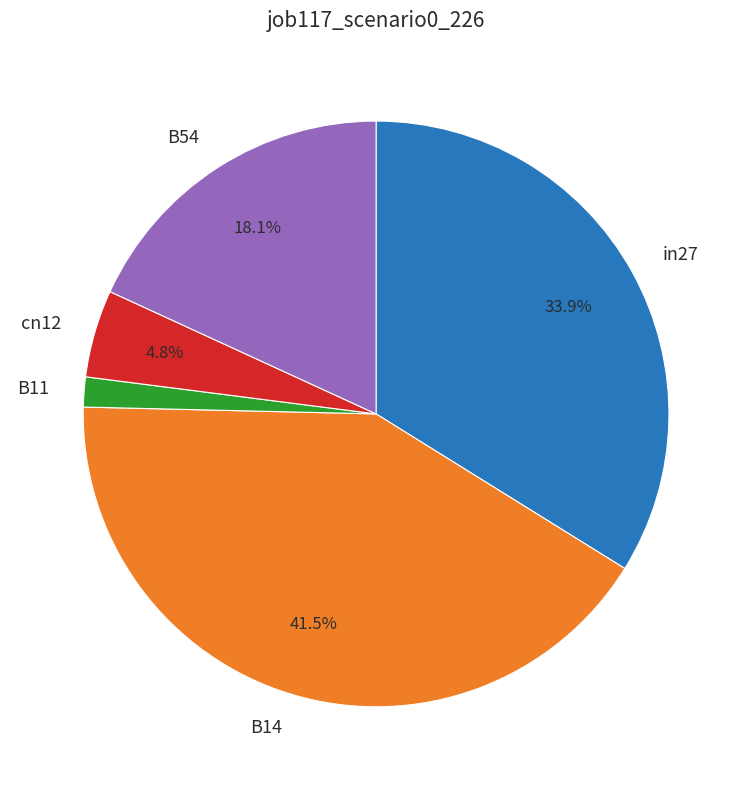

Count the number of slices in the pie.

5